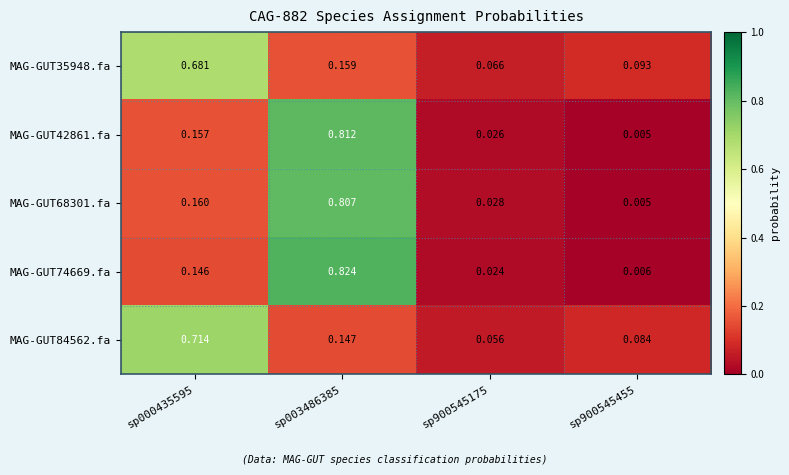

Is the value of MAG-GUT68301.fa at sp000435595 greater than the value of MAG-GUT74669.fa at sp900545175?

Yes